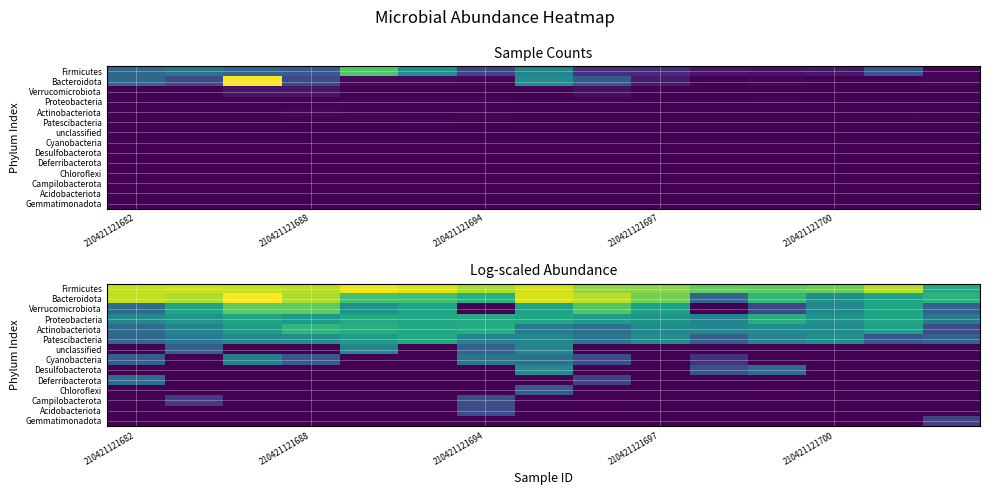

At how many categories does at least one series exceed 7?

15